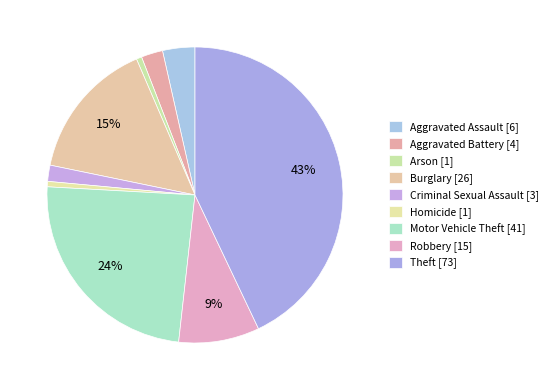

Which slice is the smallest?

Arson